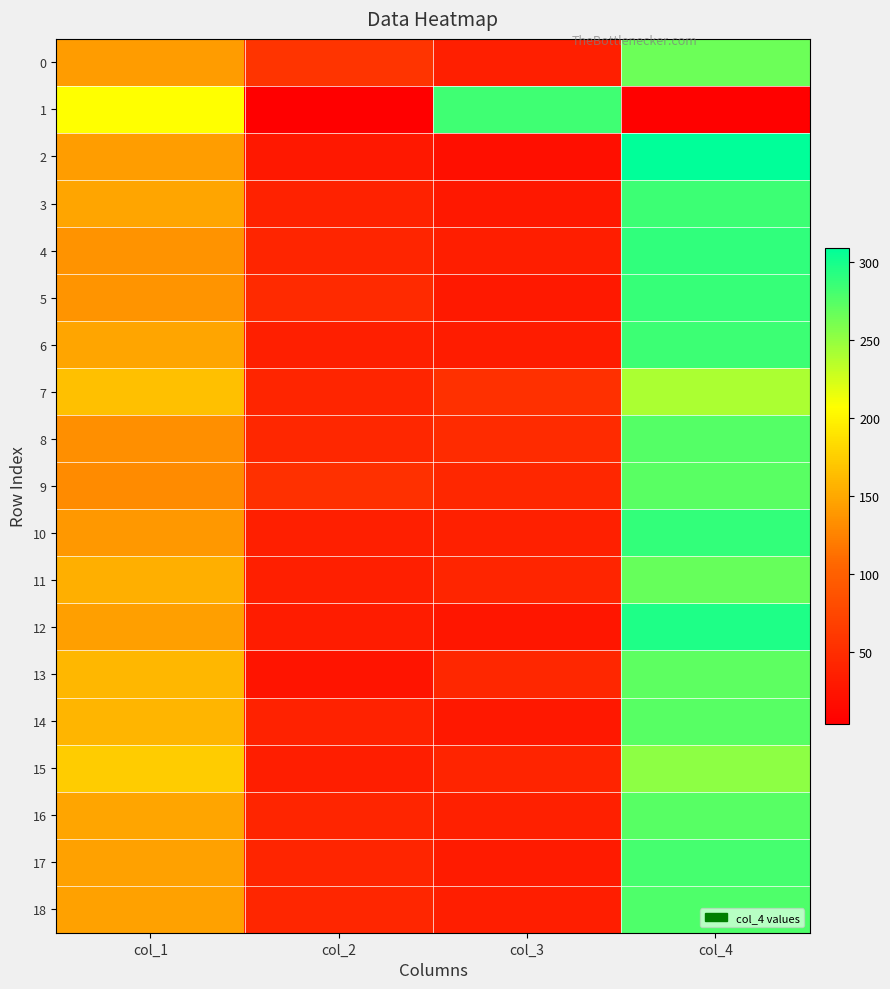

At which category does the chart reach its peak across all series?

col_4